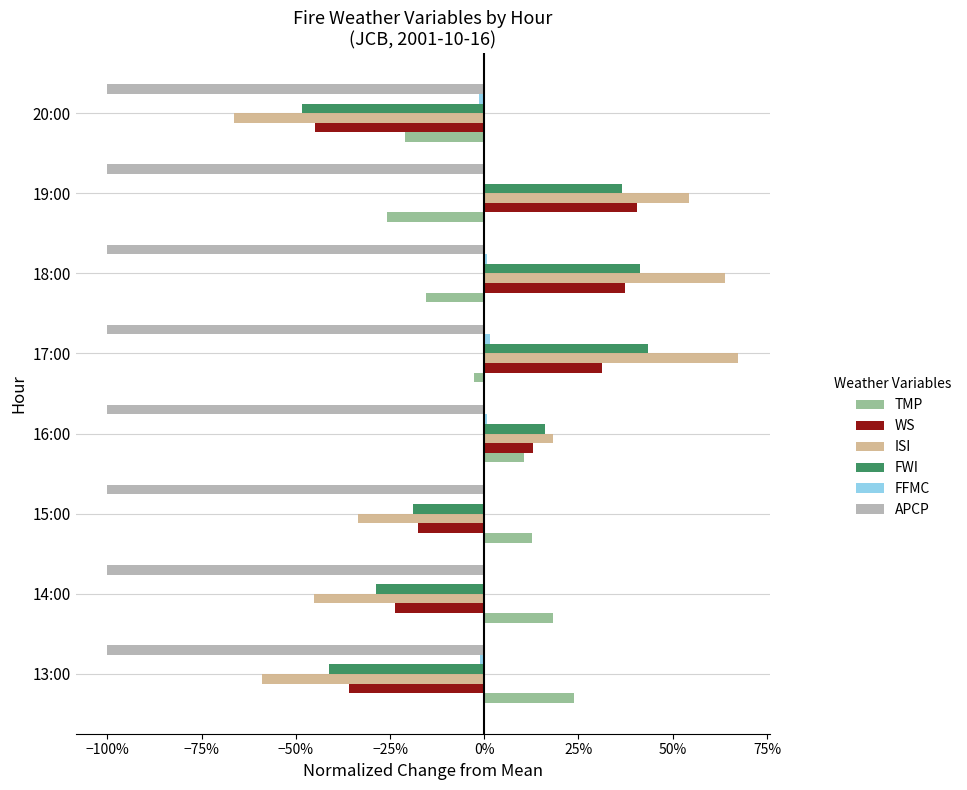

Which series has the largest range (max minus min)?

ISI